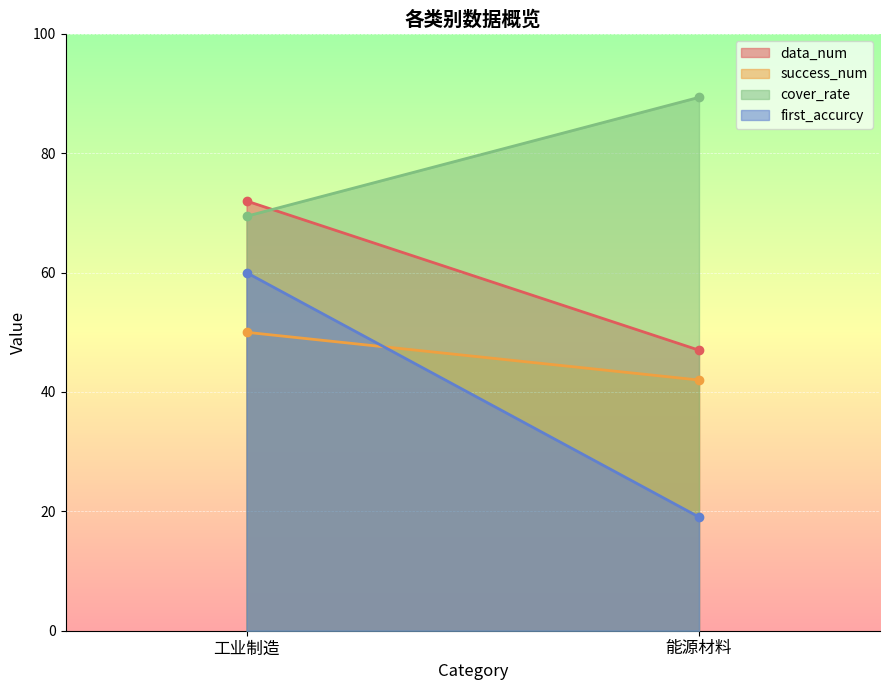

What is the difference between the data_num values at 工业制造 and 能源材料?

25.0